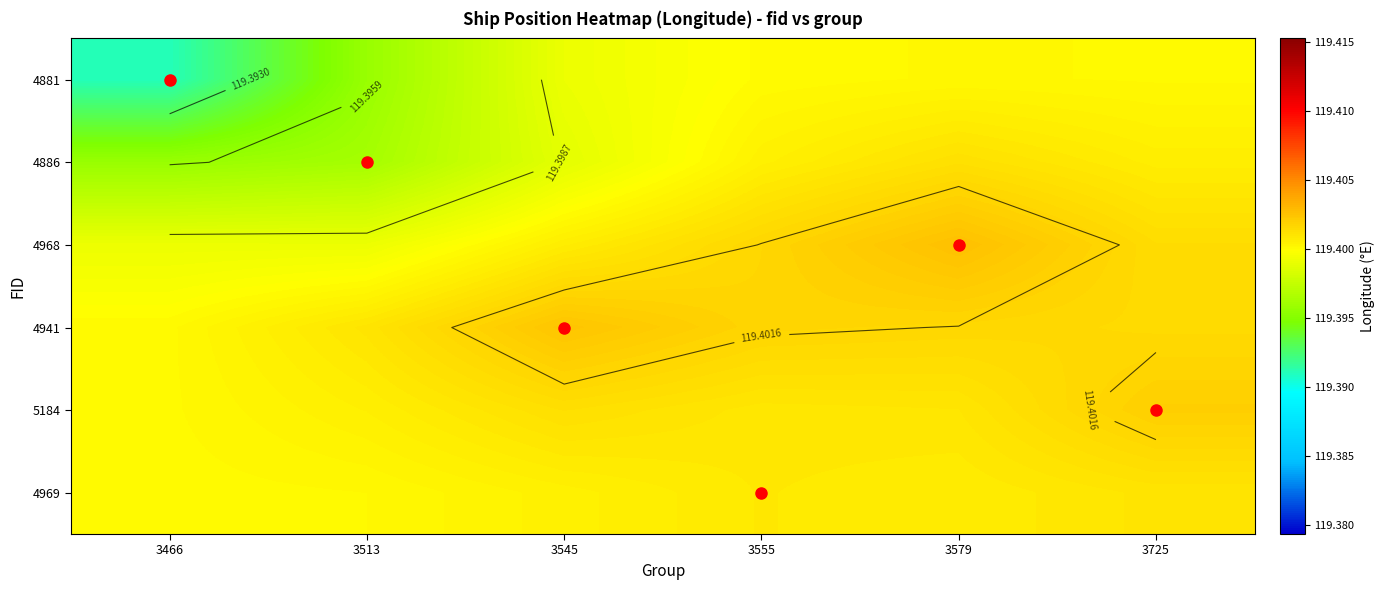

Is it true that 4968 equals 207.9 at 3513?

False